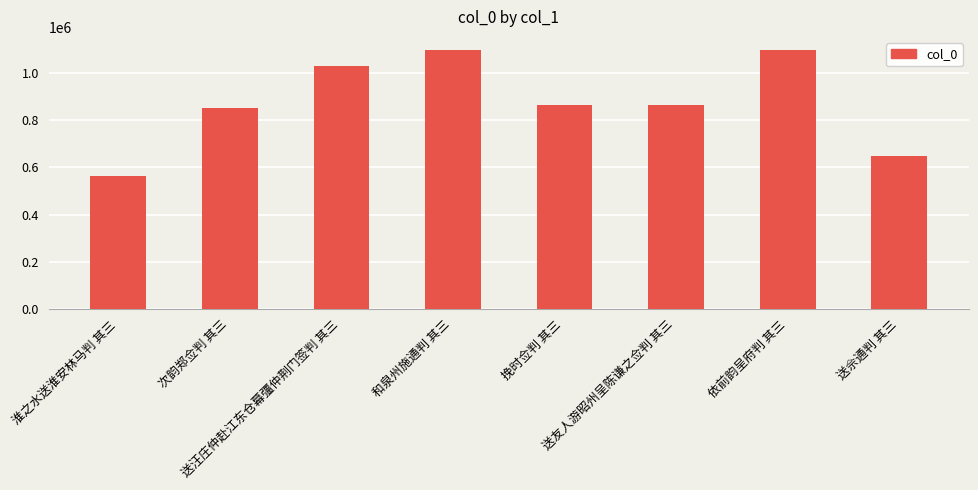

What is the label of the 8th bar from the right?

淮之水送淮安林马判 其三